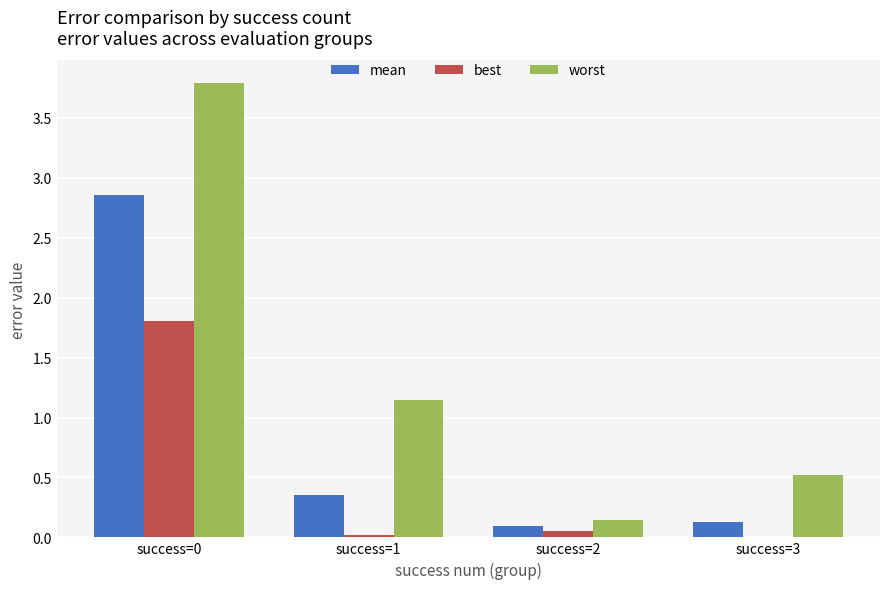

What is the sum of all worst values?

5.6